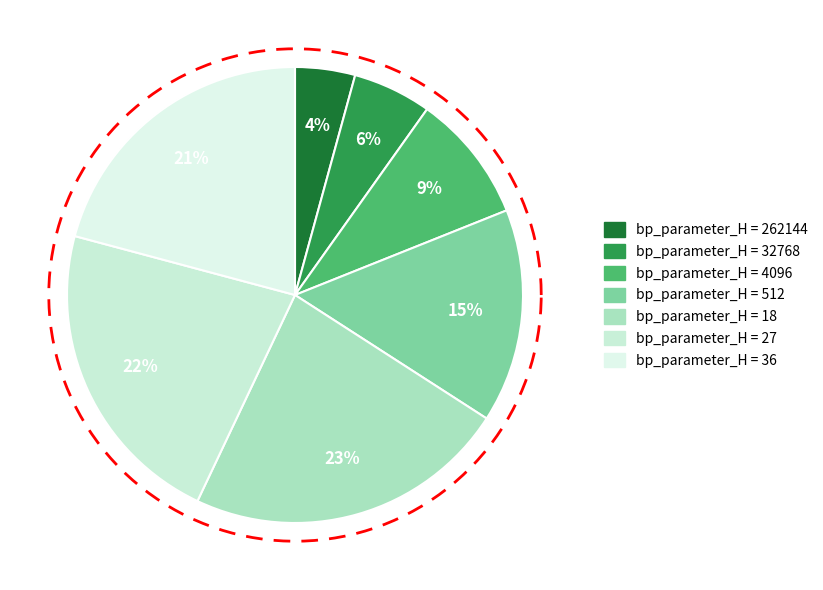

Approximately how many times larger is the value at 32768 compared to 512?

0.4